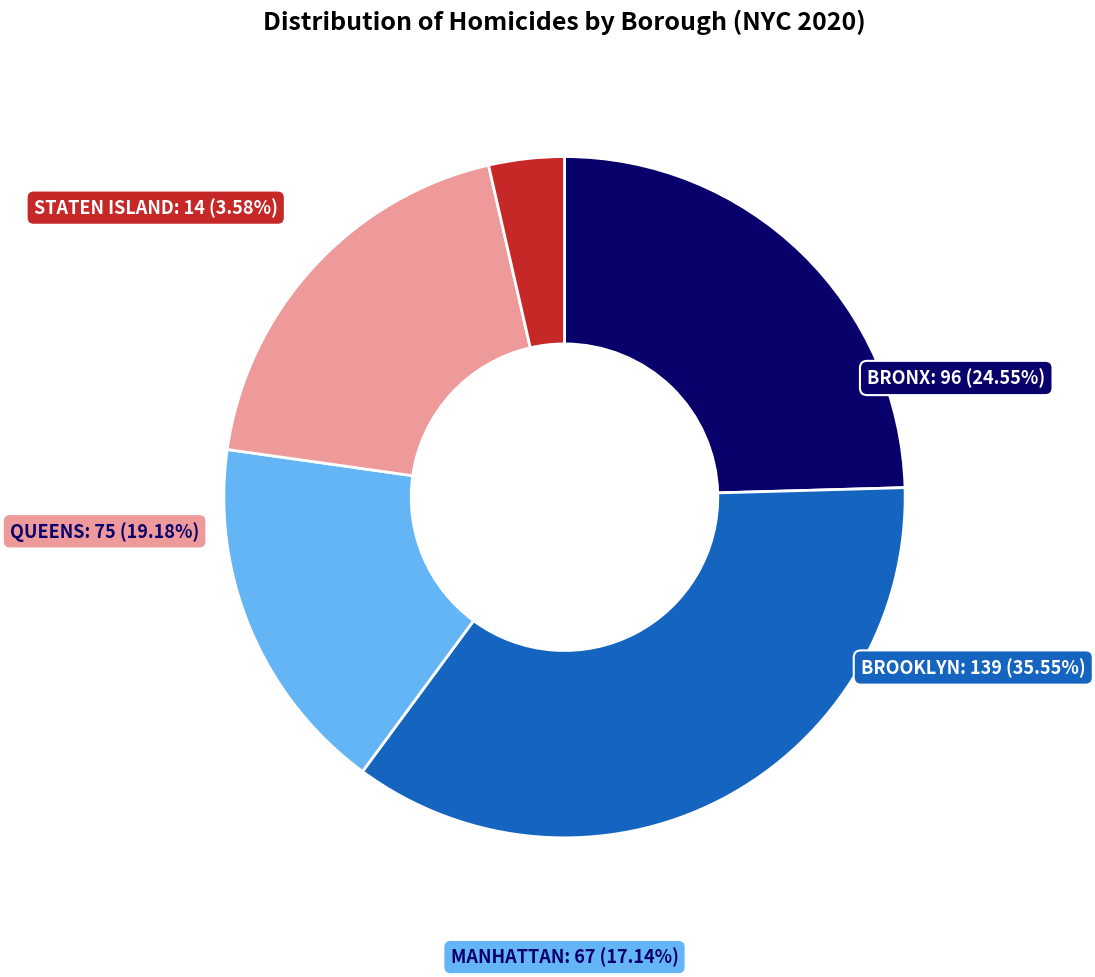

Combined, what portion of the pie is QUEENS and MANHATTAN?

36.3%